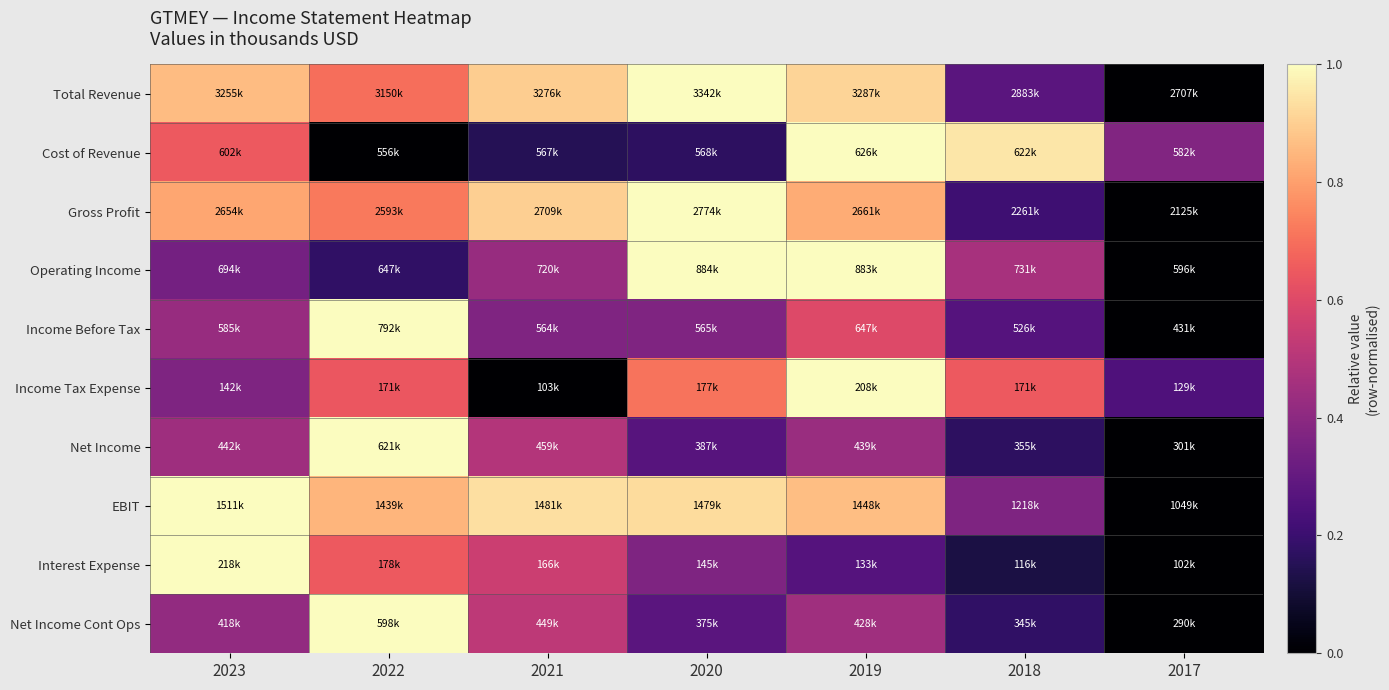

At 2018, list the series in order from smallest to largest.

Interest Expense, Net Income, Net Income Cont Ops, Gross Profit, Income Before Tax, Total Revenue, EBIT, Operating Income, Income Tax Expense, Cost of Revenue